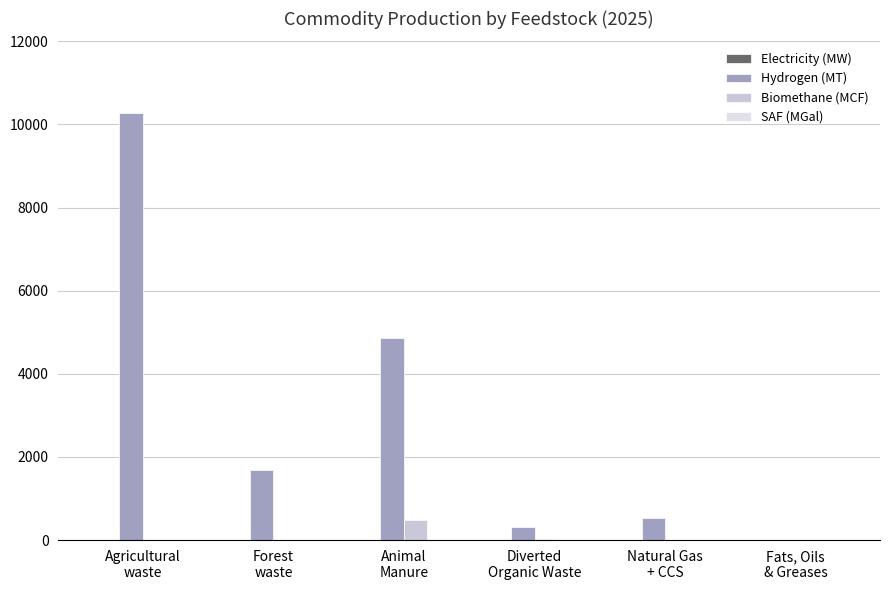

How many data points in Biomethane (MCF) are above 0?

2